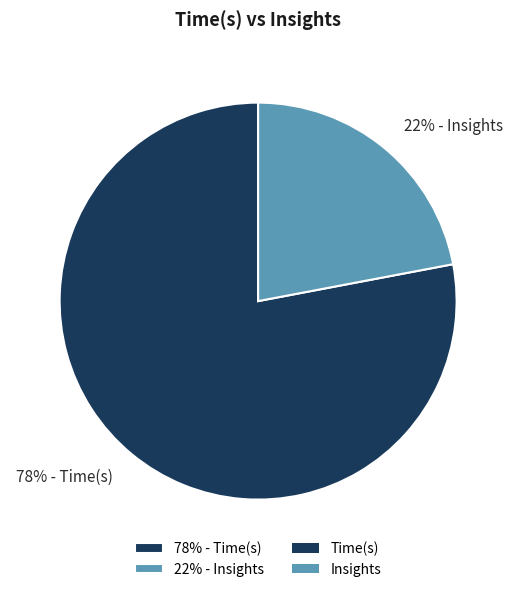

To the nearest percent, what is the combined percentage of 78% - Time(s) and 22% - Insights?

100%